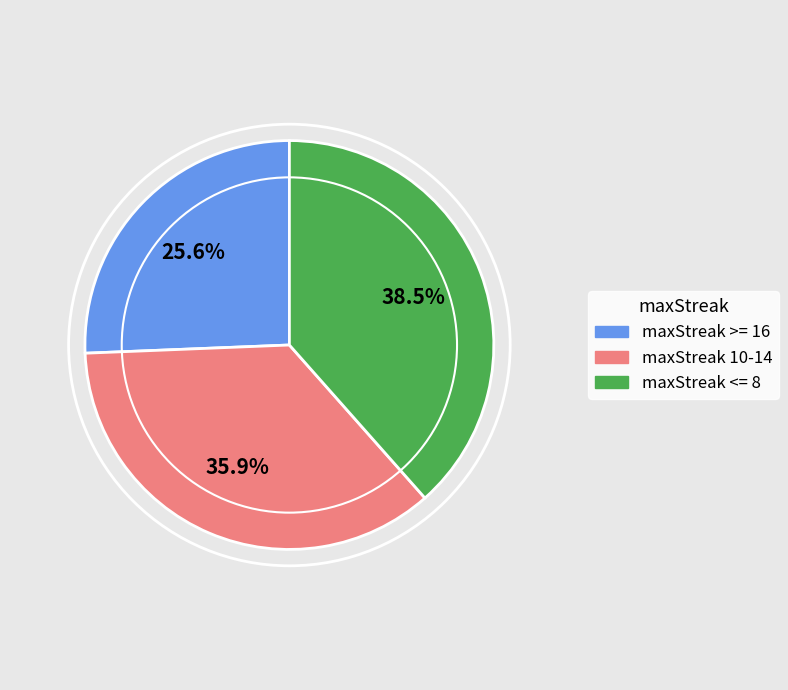

Does any single category account for the majority?

No